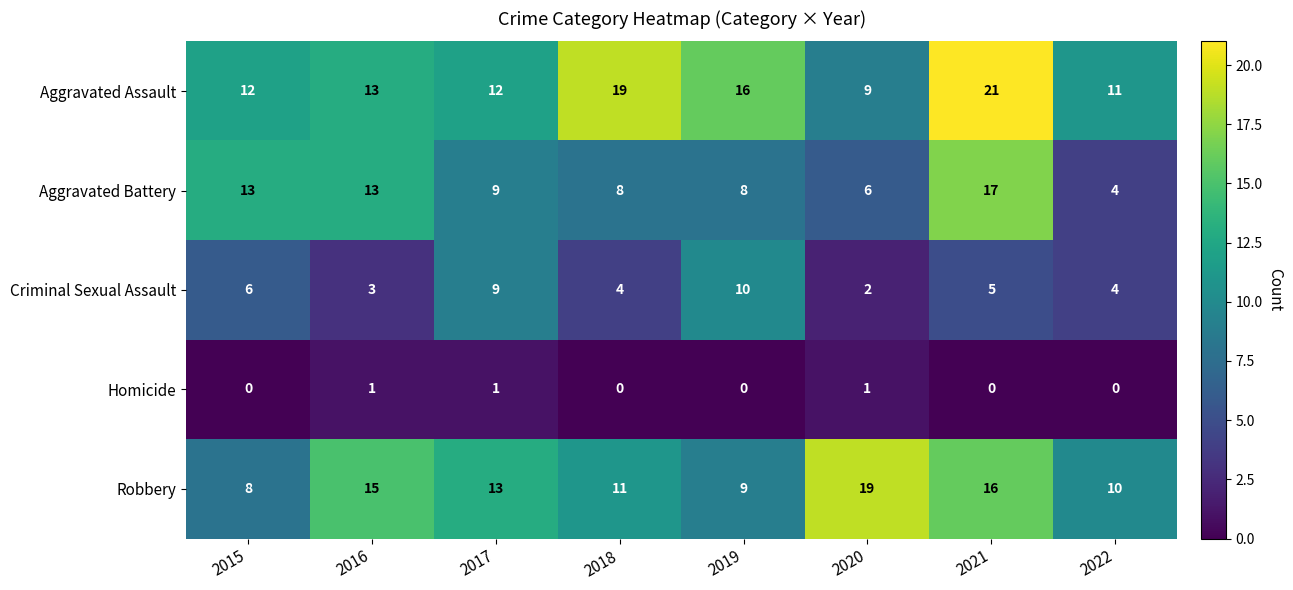

What is the approximate value of Robbery at 2017, to the nearest 5?

15